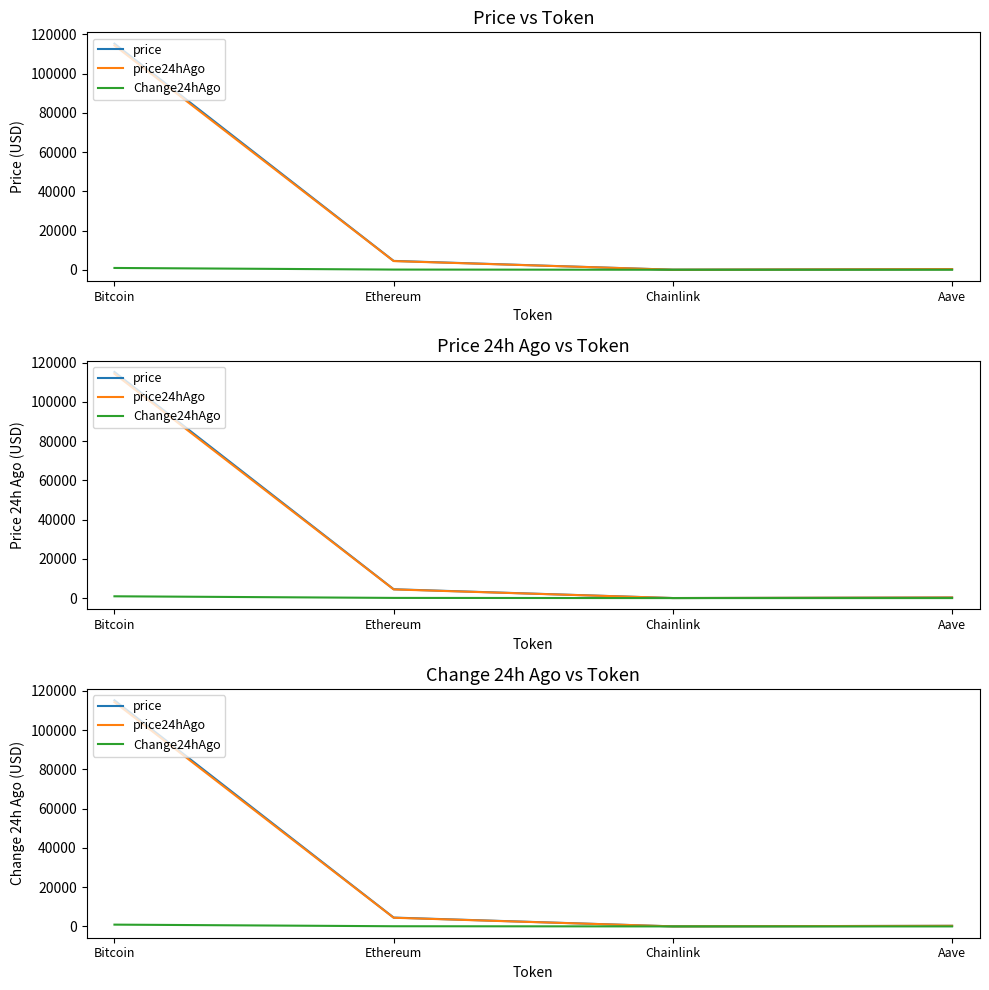

What is the minimum value shown in the chart?

0.8